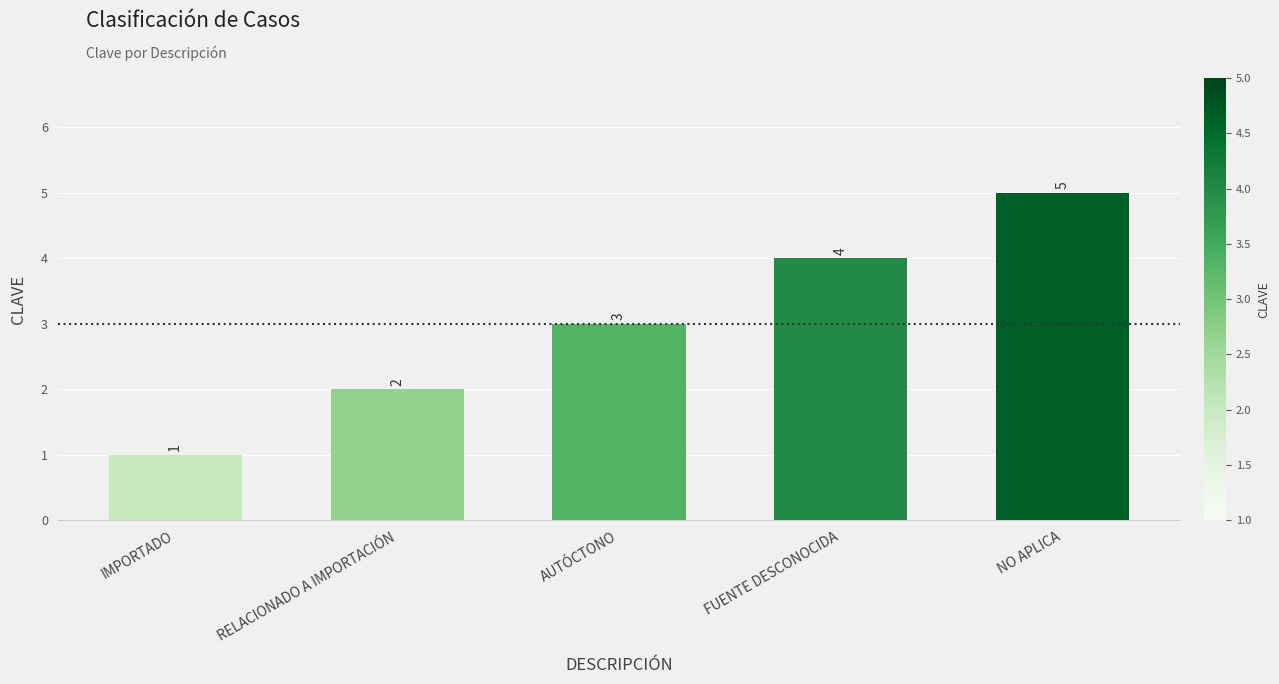

What is the greatest value displayed?

5